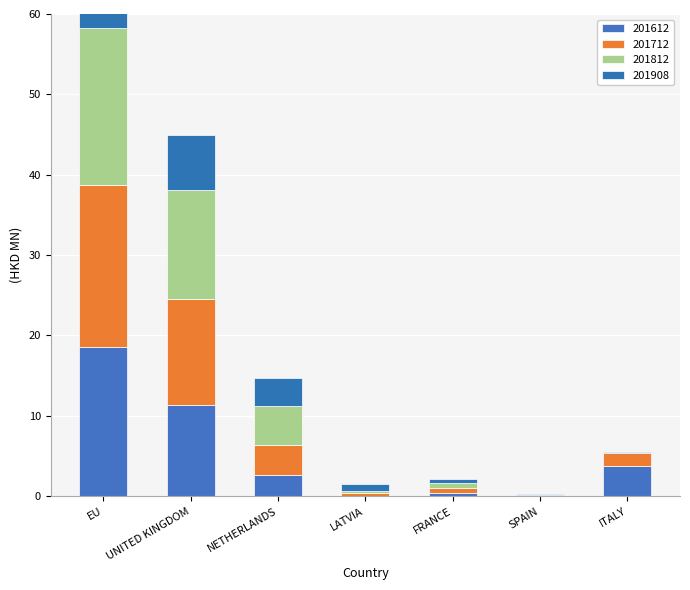

How many values in the 201612 series are below 2?

3